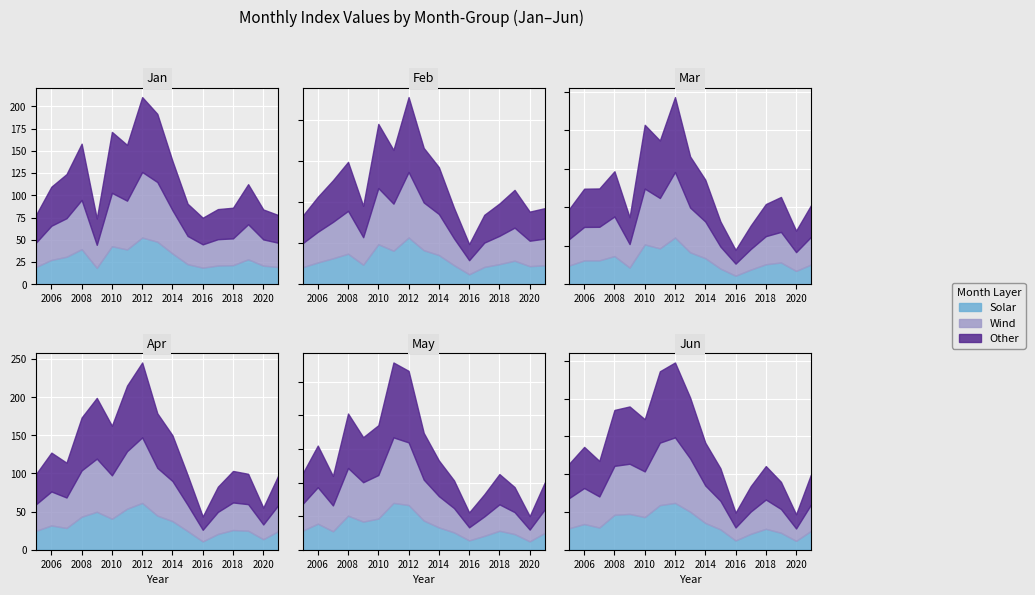

How many data points does each series have?

17